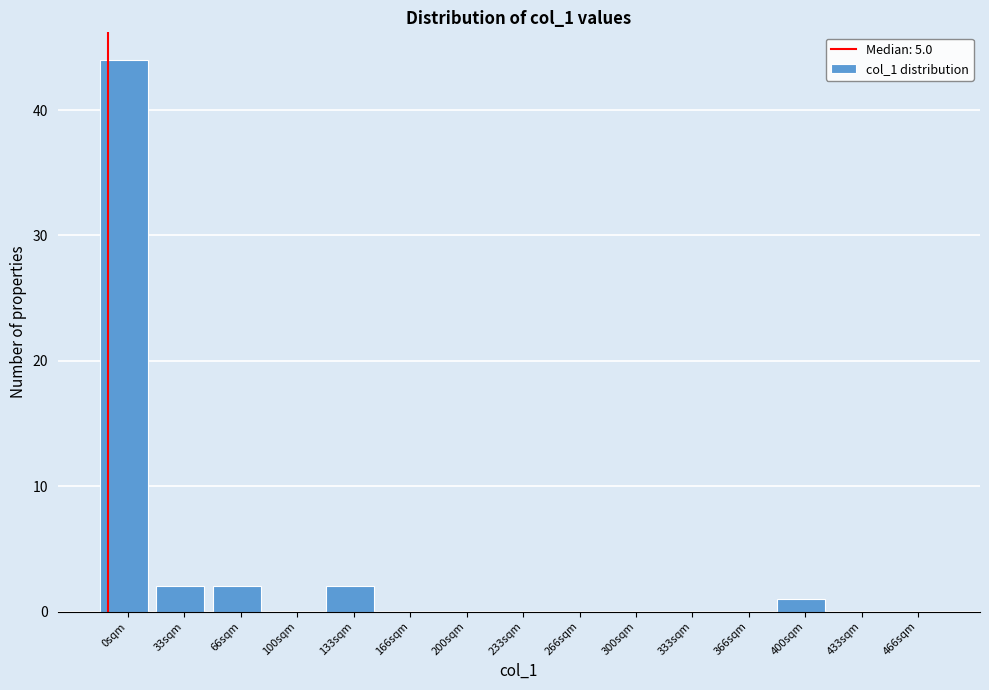

Reading right to left, what are all the values shown in this chart?

466sqm=0	433sqm=0	400sqm=1	366sqm=0	333sqm=0	300sqm=0	266sqm=0	233sqm=0	200sqm=0	166sqm=0	133sqm=2	100sqm=0	66sqm=2	33sqm=2	0sqm=44